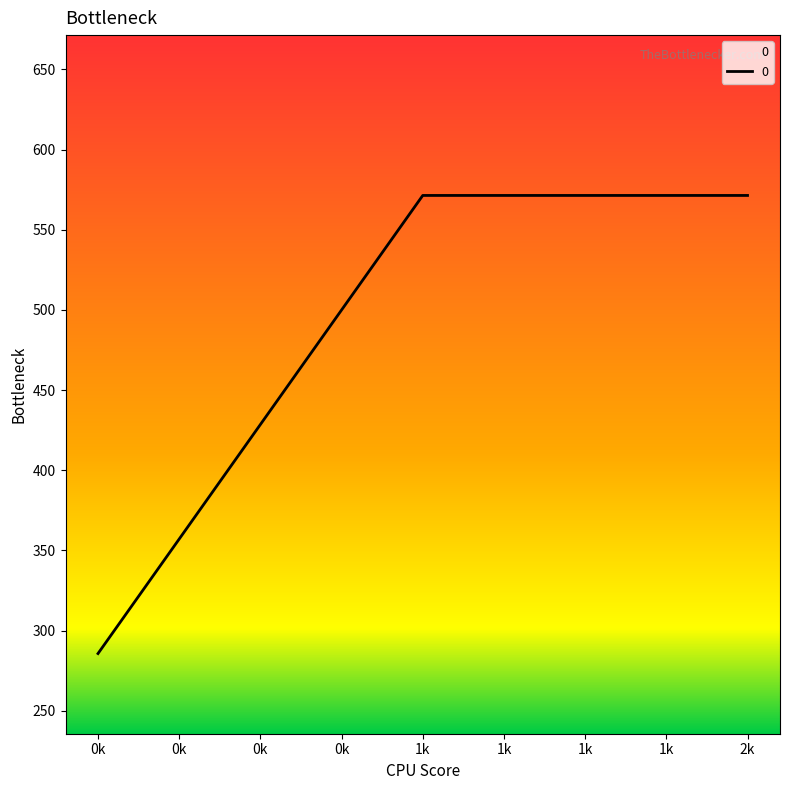

What is the average value?

476.2